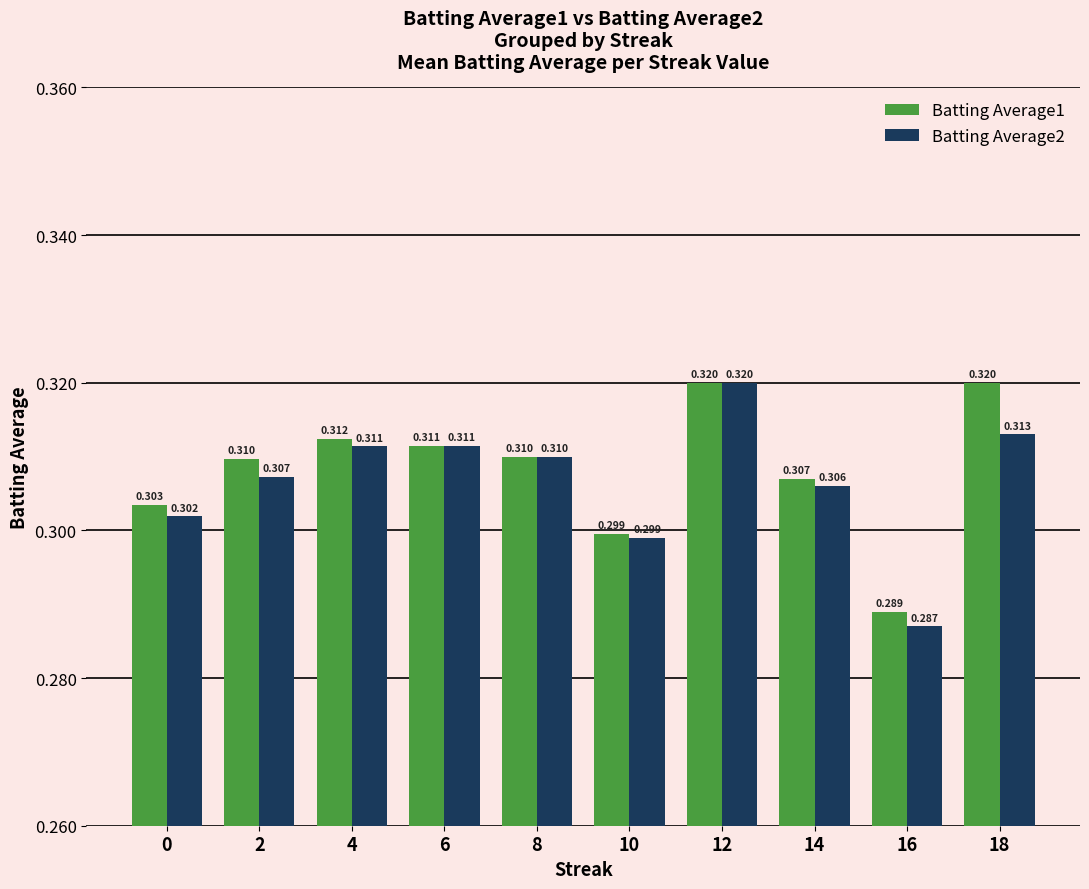

Is the value of Batting Average1 at 6 greater than the value of Batting Average2 at 18?

No